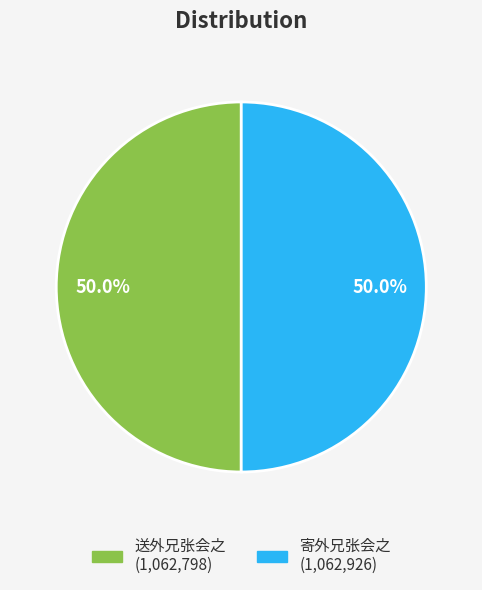

What is the ratio of the value at 寄外兄张会之 to the value at 送外兄张会之?

1.0